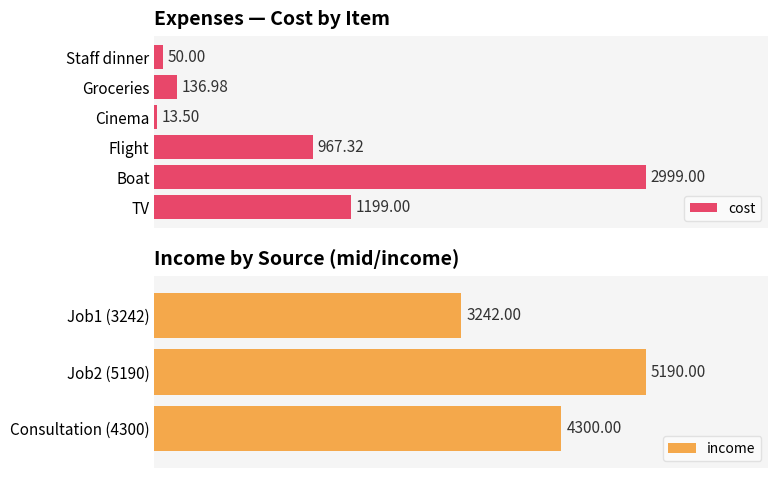

What is the difference between the second highest and minimum values in the cost series?

1185.5